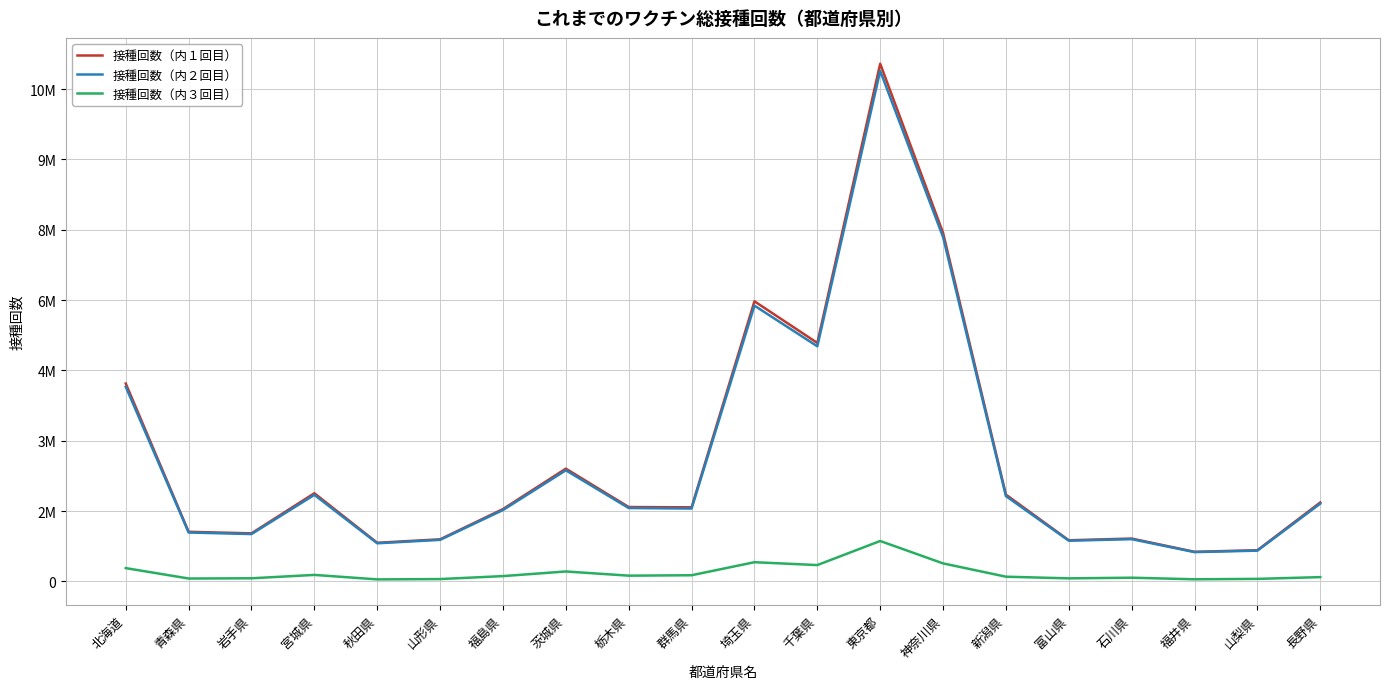

Where is 接種回数（内１回目） nearest to the value 5836533?

埼玉県